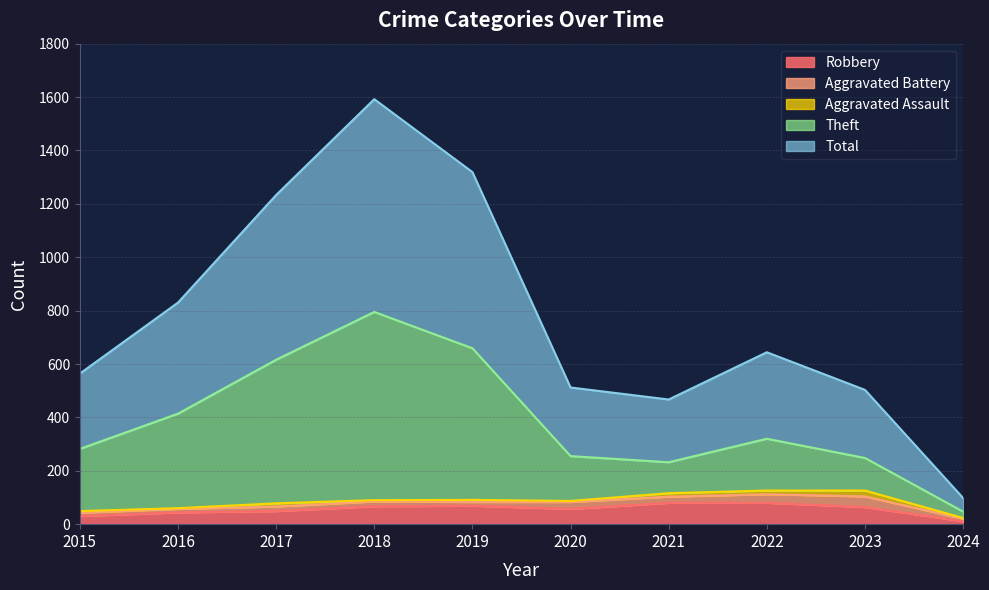

How many data points does each series have?

10